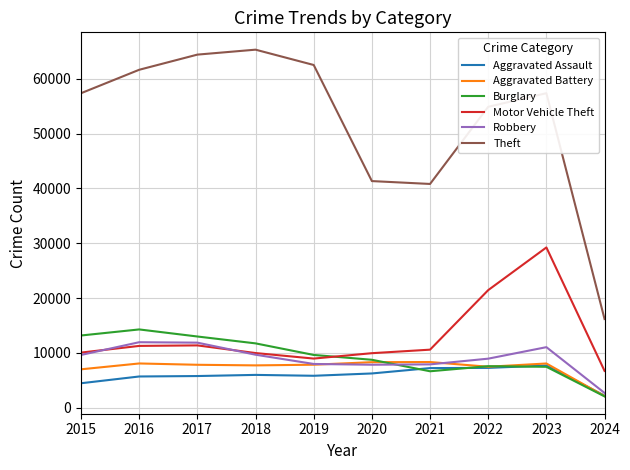

At which label does Burglary first exceed 9638?

2015